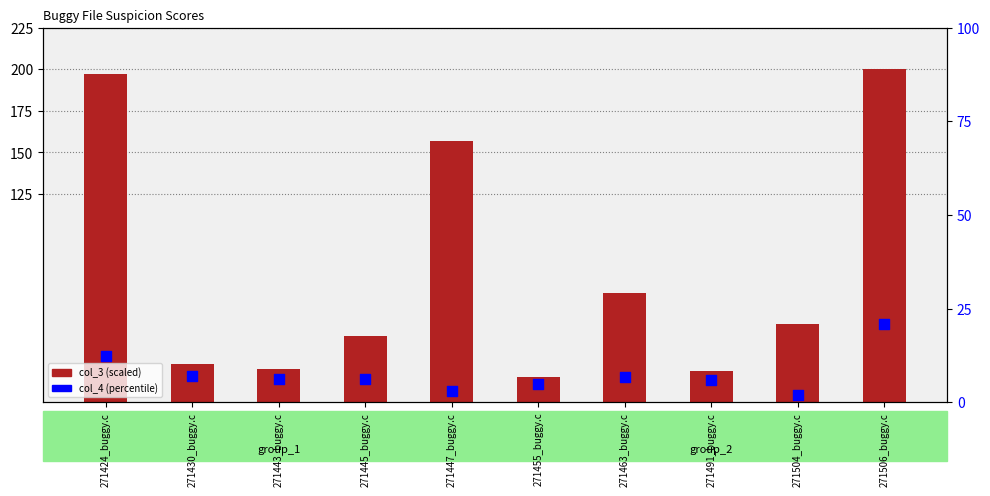

Which series has the largest total across all categories?

col_3